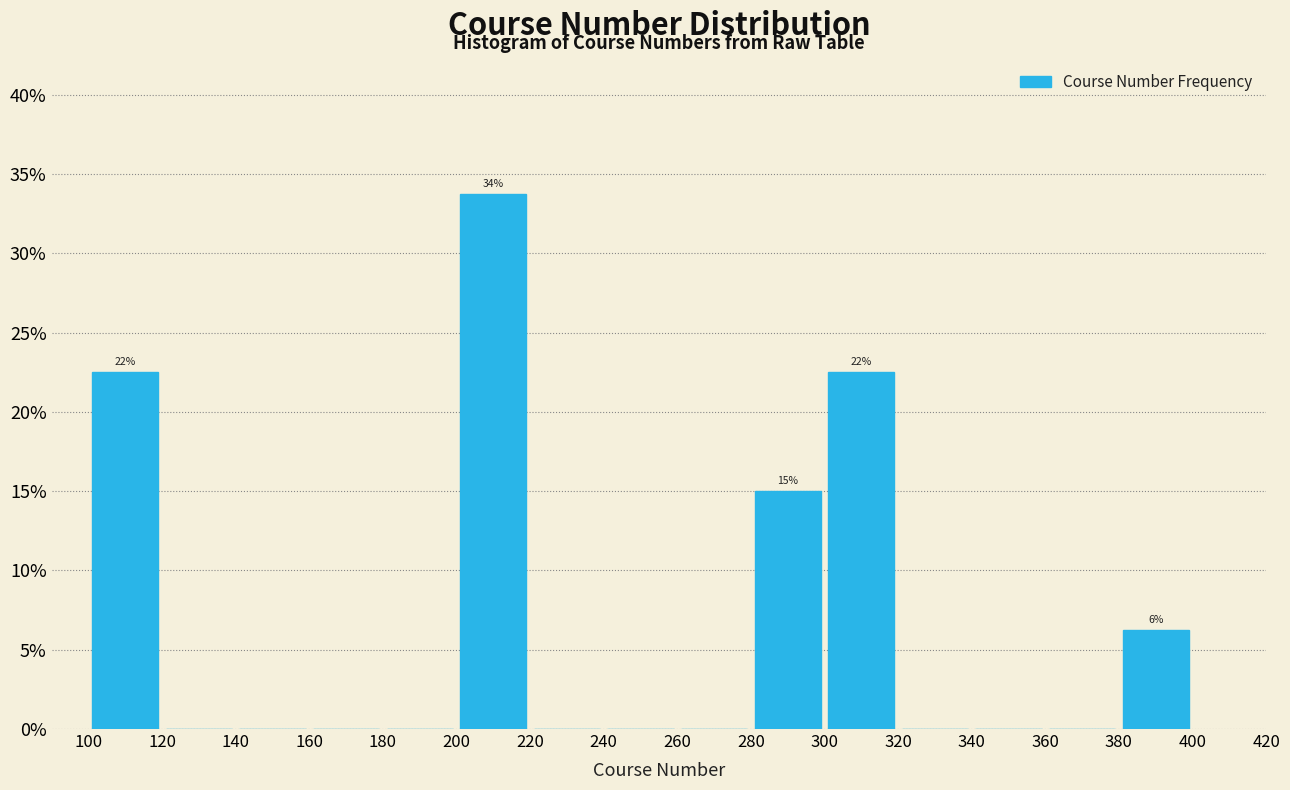

Which range on the x-axis has the tallest bar?

200 to 220